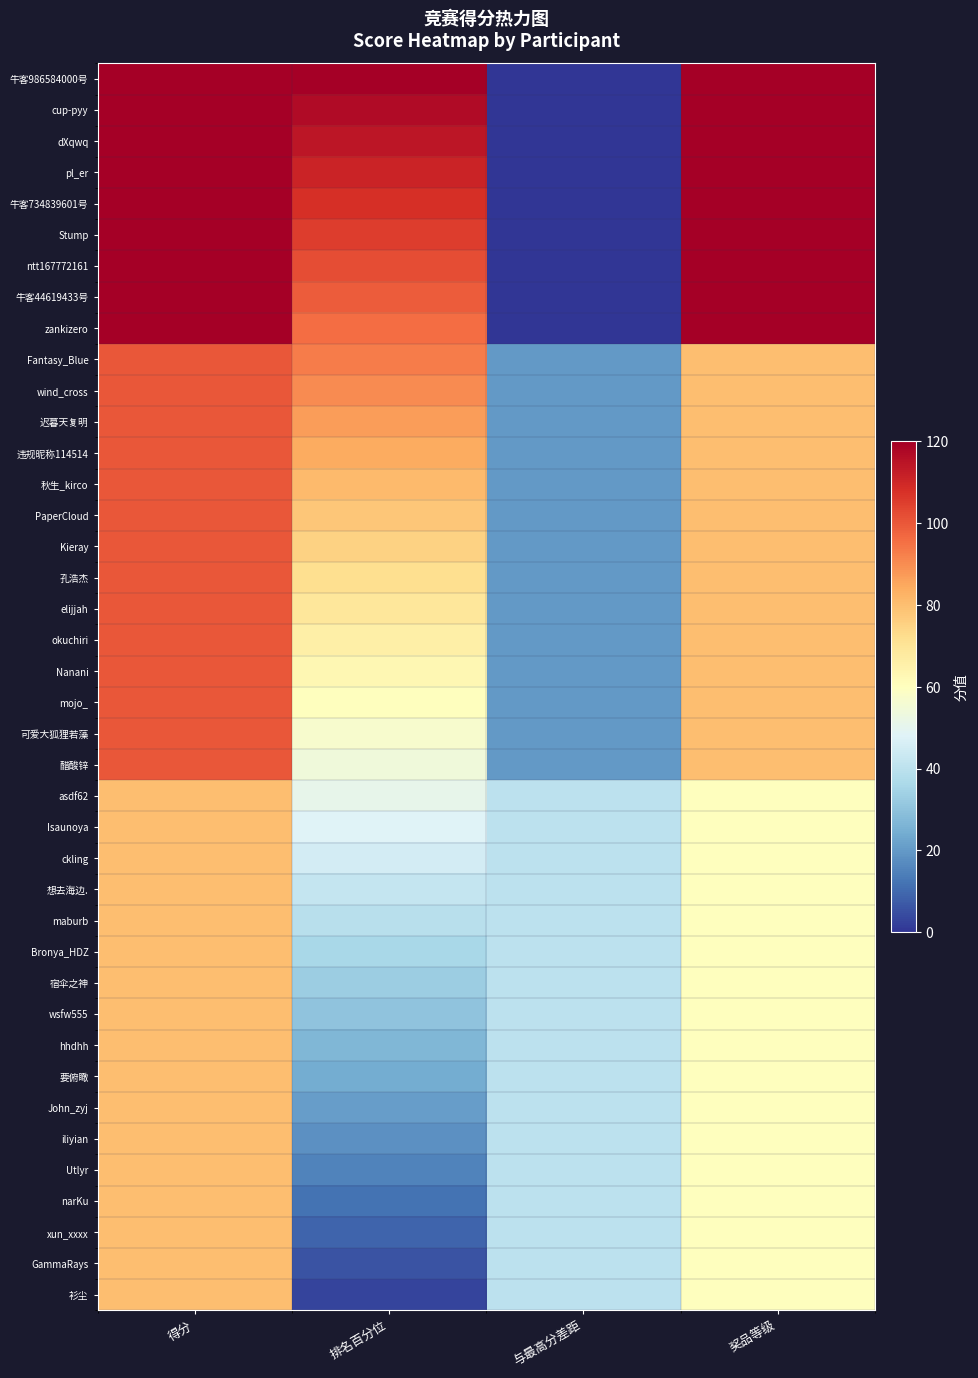

At how many categories does at least one series exceed 6?

4